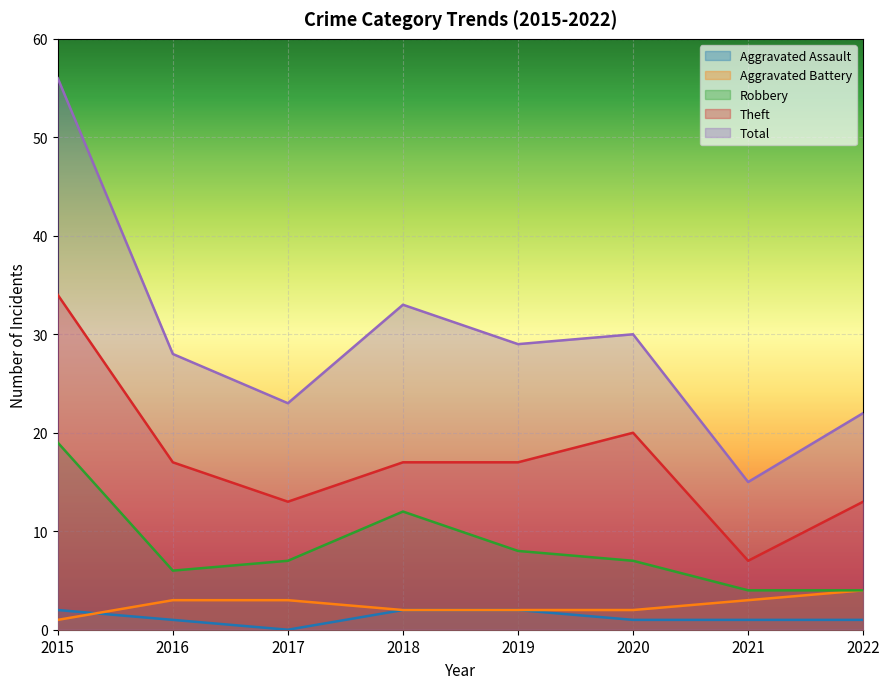

The value of Total at 2020 is 41. True or false?

False